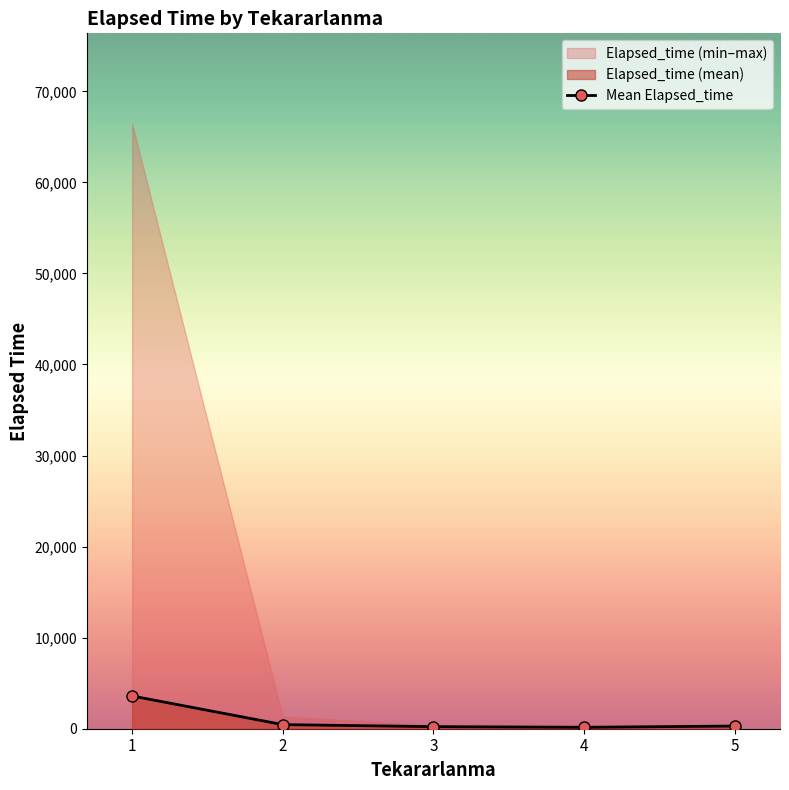

What is the value of the 1st point from the left?

3597.5